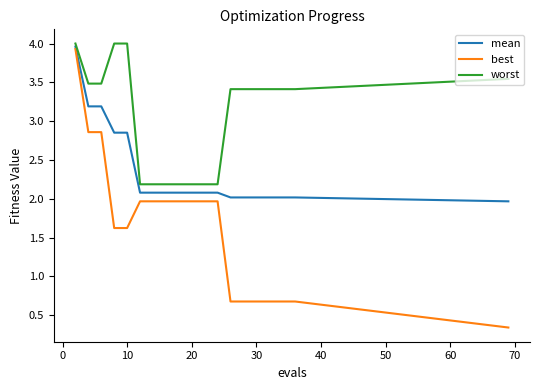

Which series has the largest range (max minus min)?

best